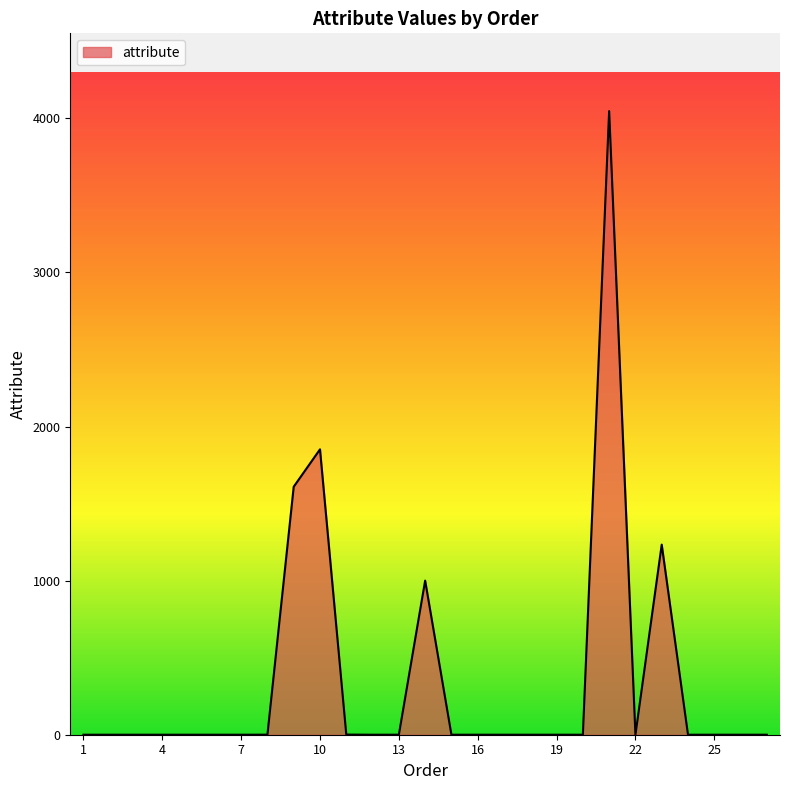

How many distinct data groups are displayed?

1